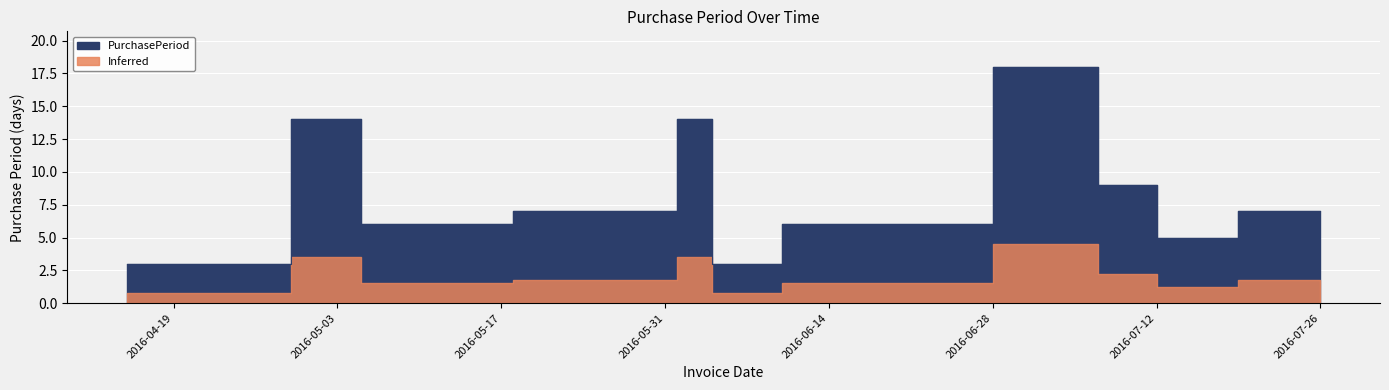

How many data points are above 7?

4